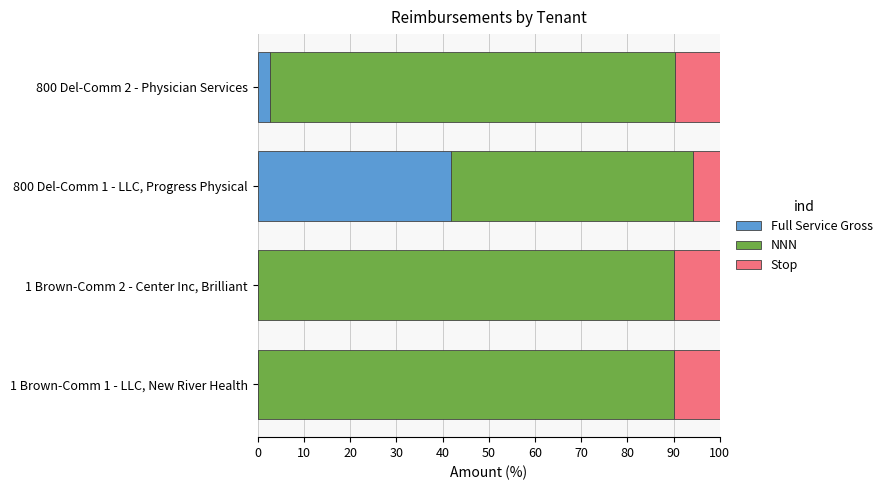

At which label is Full Service Gross closest to 20?

800 Del-Comm 2 - Physician Services